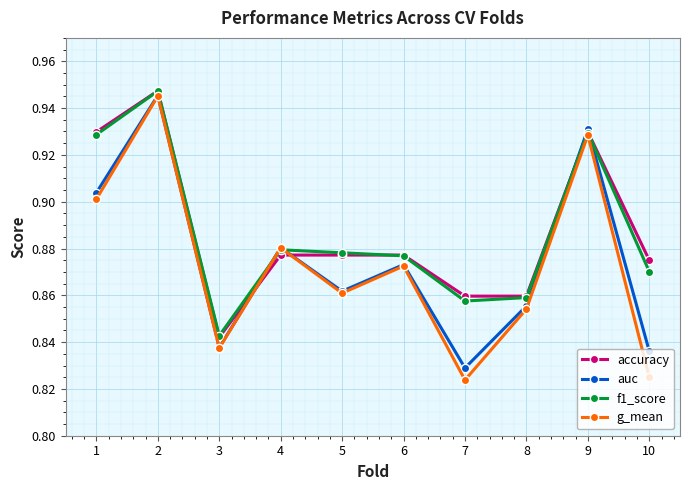

At how many categories does at least one series exceed 0?

10